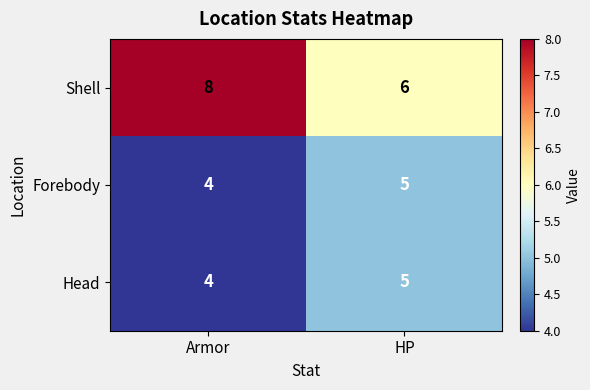

Is it true that Forebody equals 5 at Armor?

False